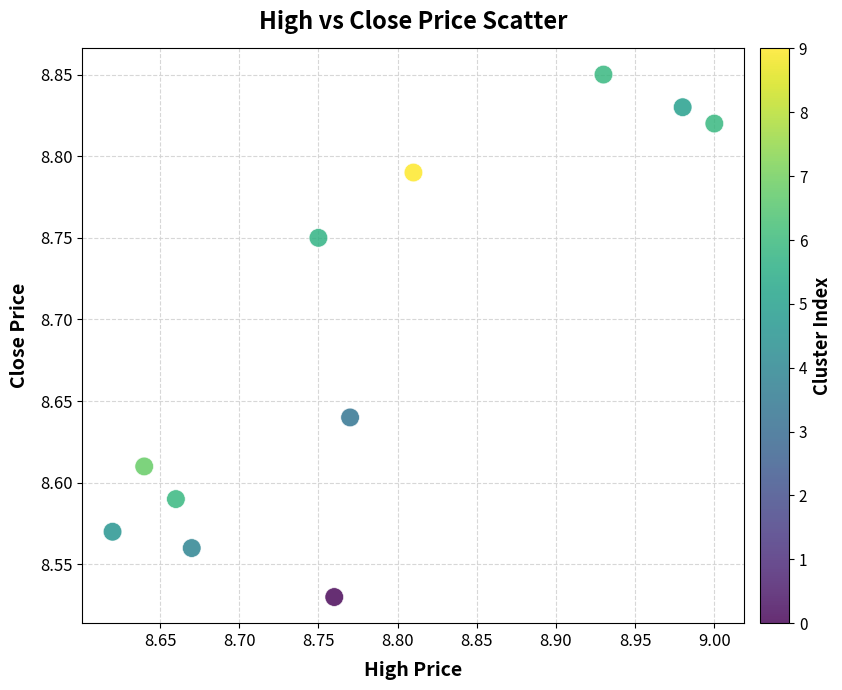

What is the range of X values (max minus min)?

0.4